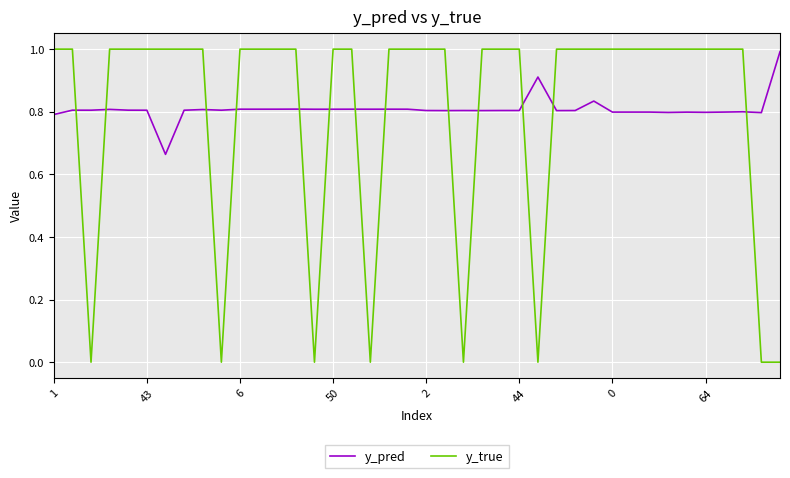

True or false: y_true and y_pred cross at least once.

True